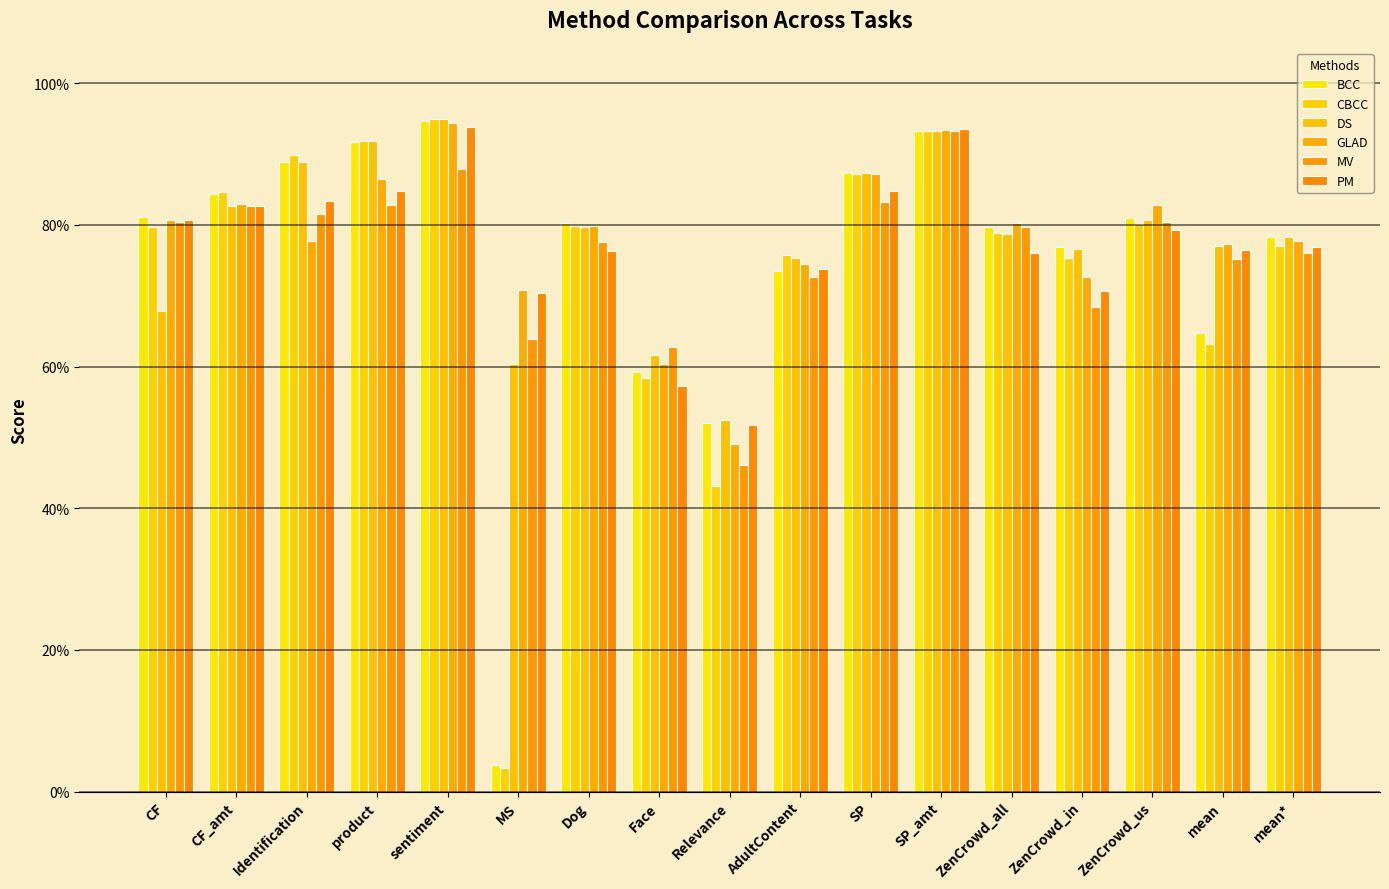

What is the difference between the second highest and minimum values in the PM series?

0.4